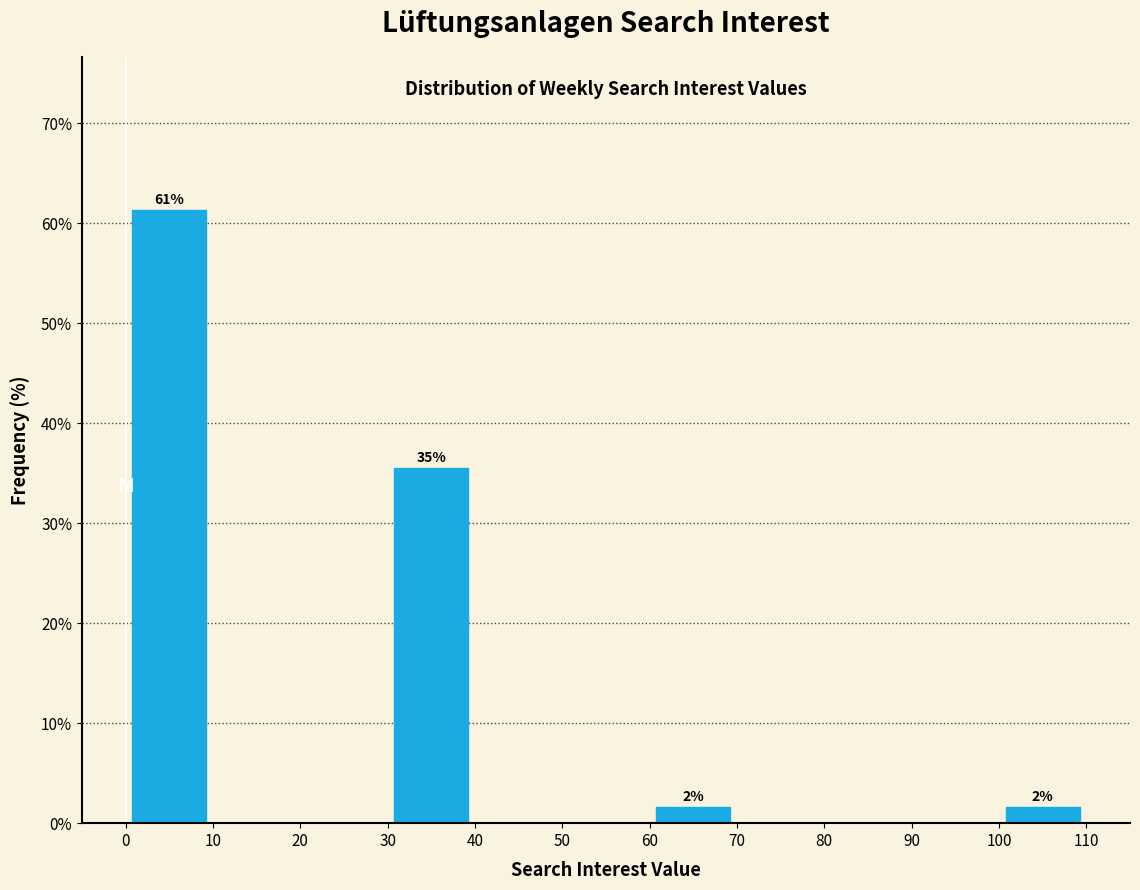

Over which range of the x-axis is the bar tallest?

0 to 10